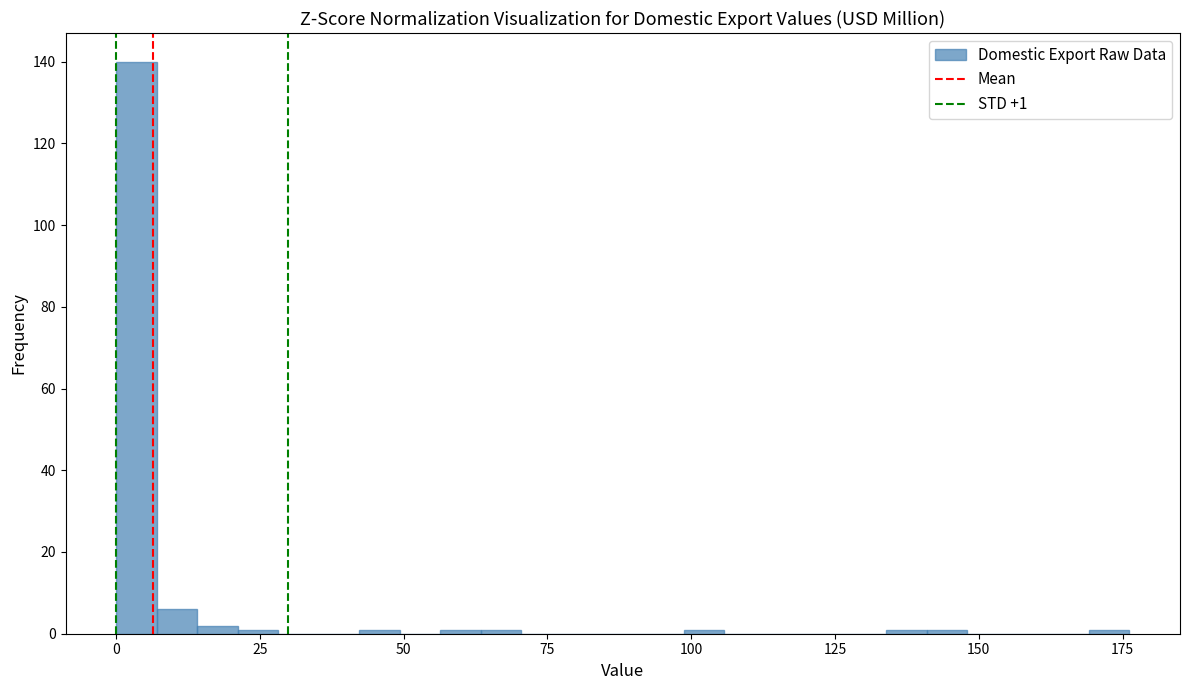

Read against the x-axis, roughly where is the centre of the tallest bar?

5